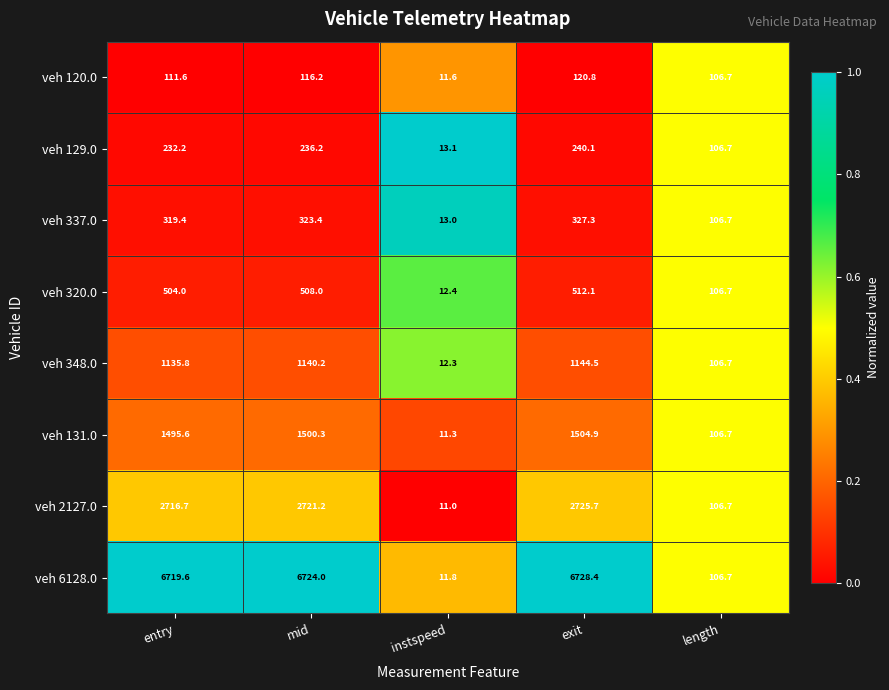

What is the spread (max minus min) of values at mid?

6607.8